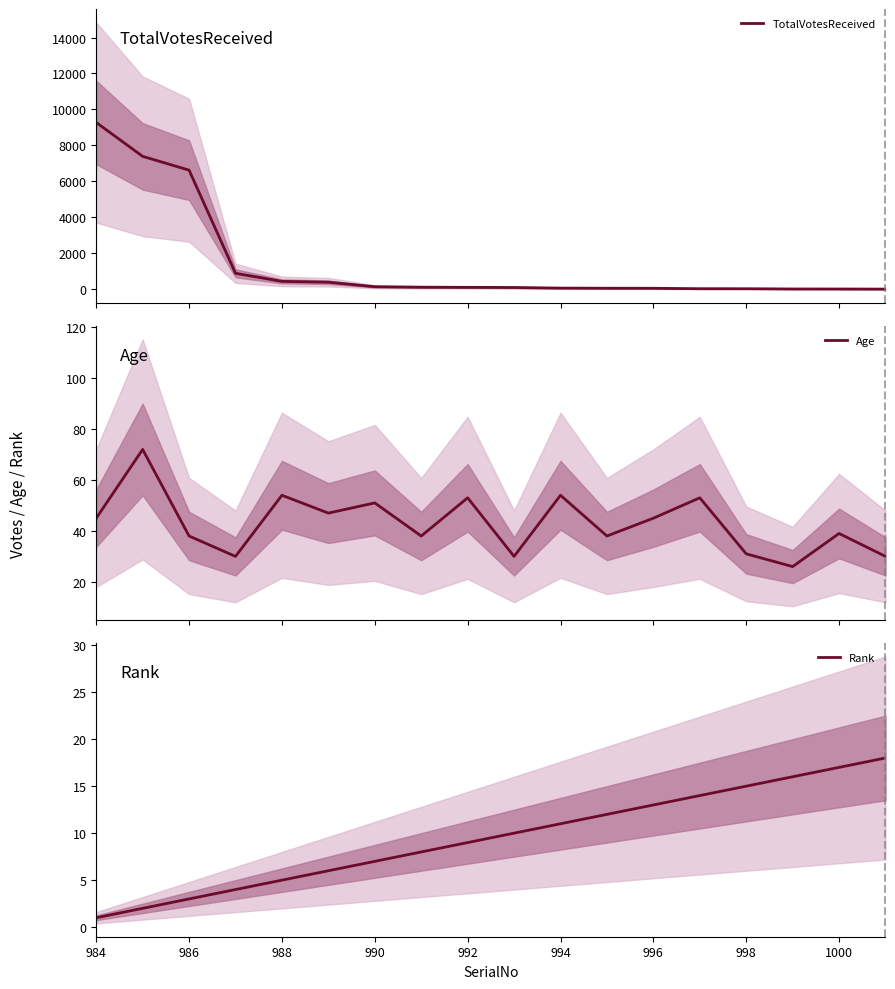

What is the highest value of the TotalVotesReceived series?

9277